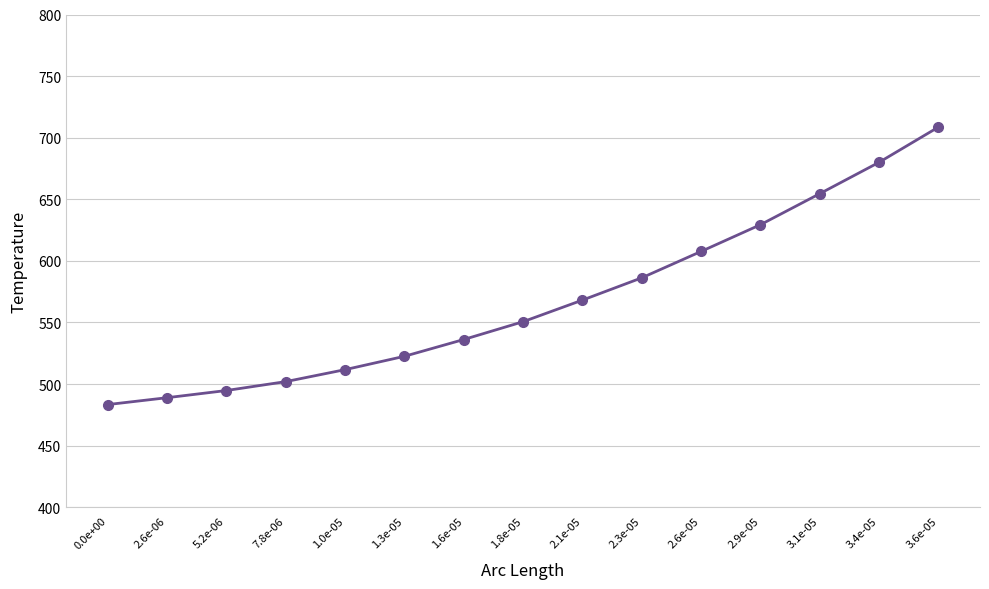

Which label corresponds to the largest value in the chart?

3.6e-05